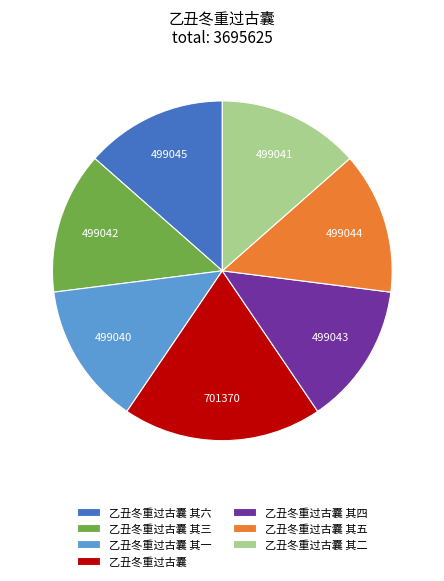

Is there a majority slice in this chart?

No